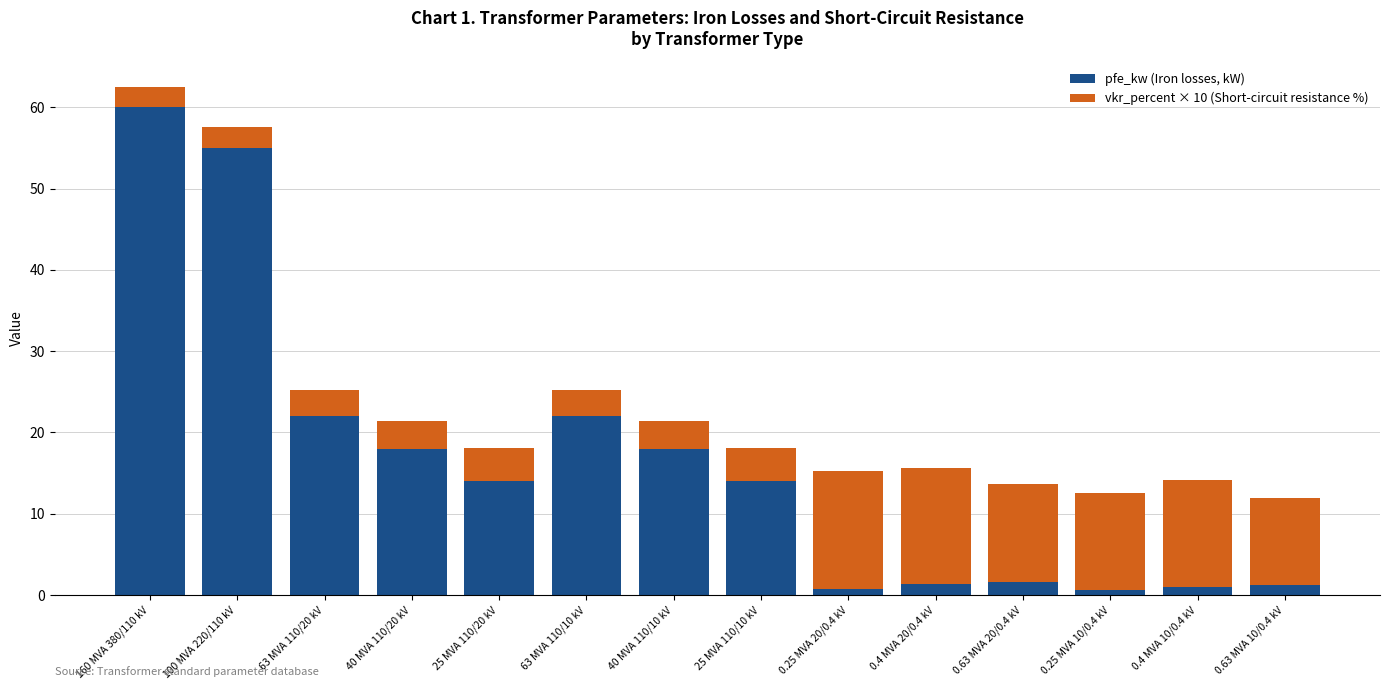

What is the highest value of the pfe_kw (Iron losses, kW) series?

60.0